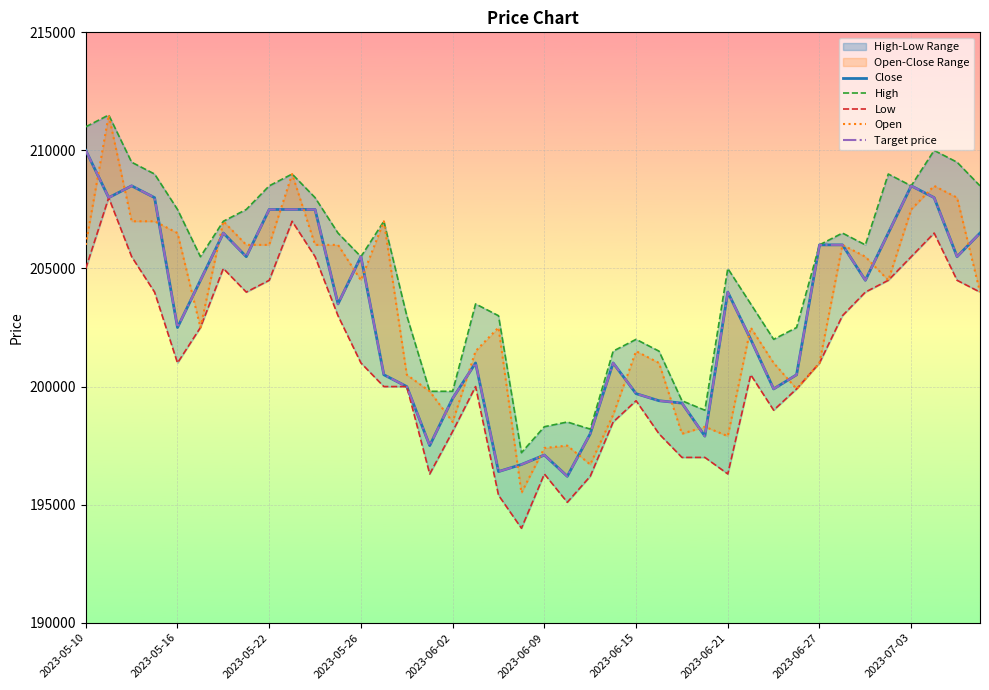

Where is Open nearest to the value 203500?

39